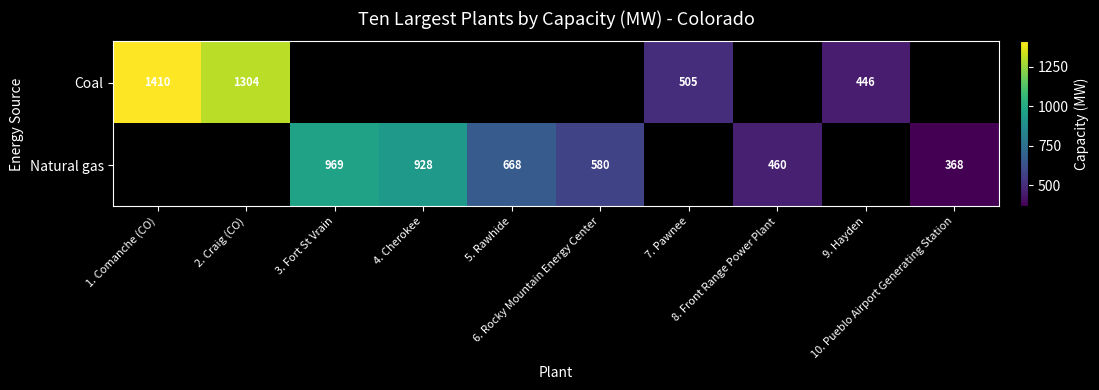

How many data points does each series have?

10